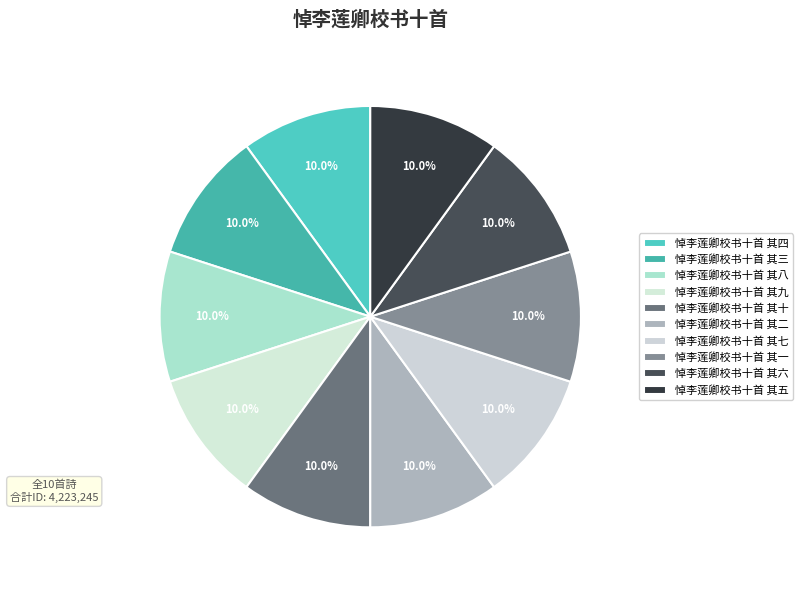

How many slices are in this pie chart?

10